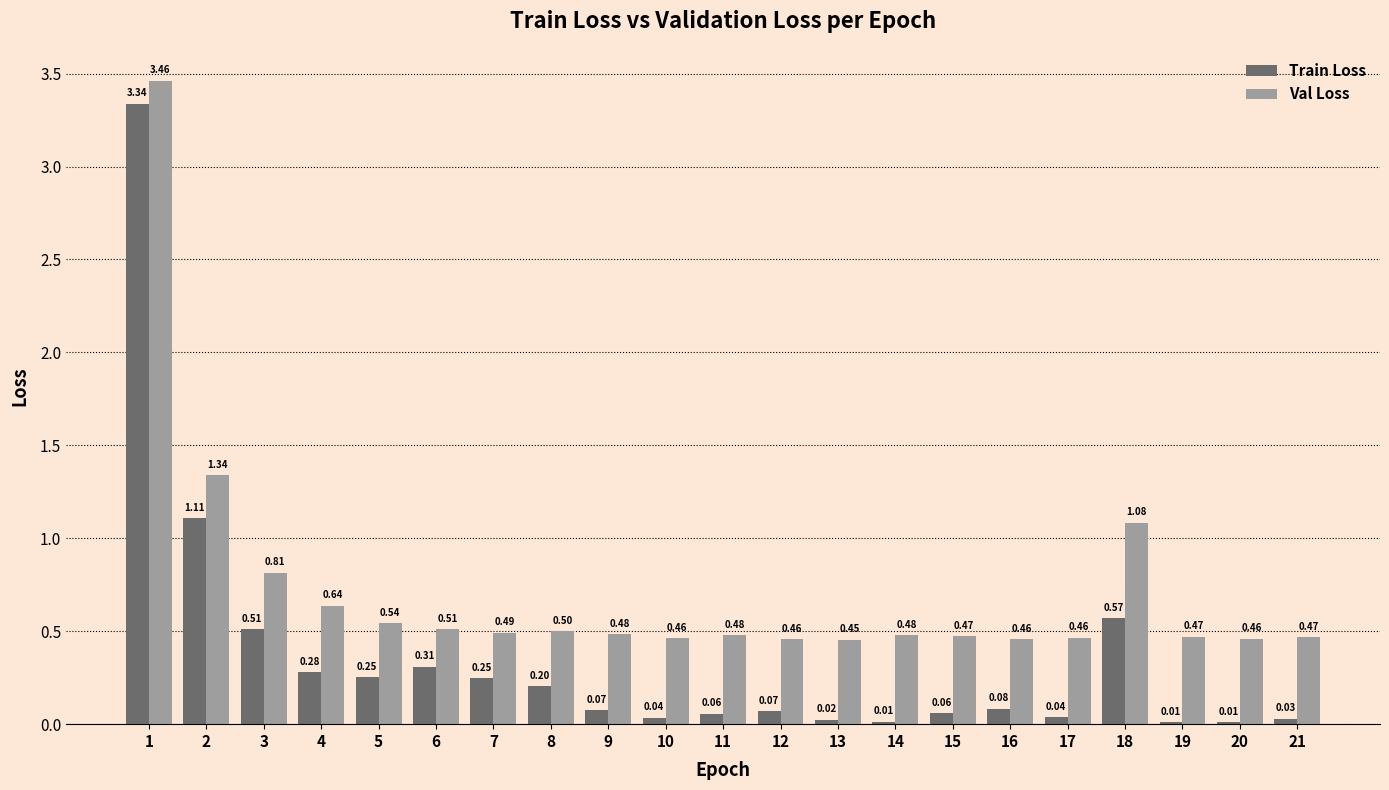

Count the number of categories in the chart.

21